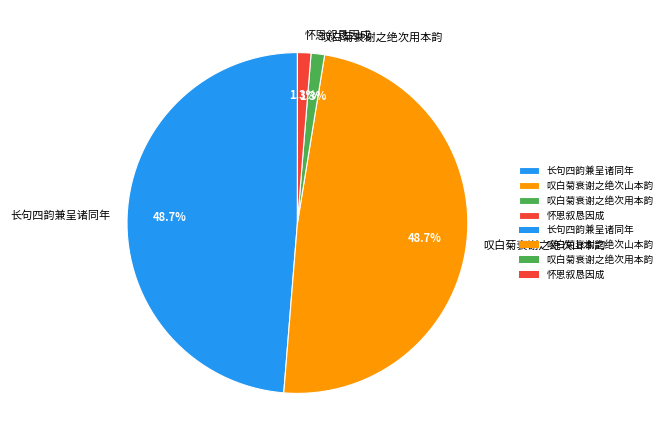

What portion of the pie excludes 叹白菊衰谢之绝次用本韵?

98.7%